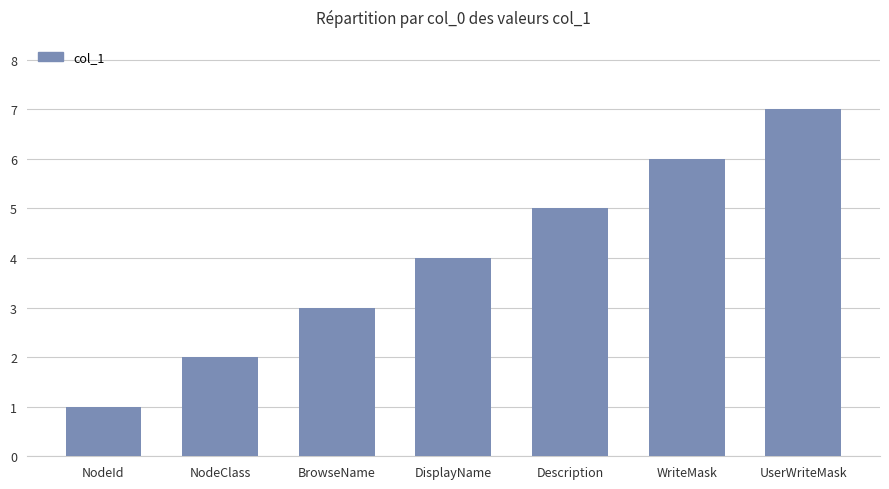

Which category has the highest value across all series?

UserWriteMask